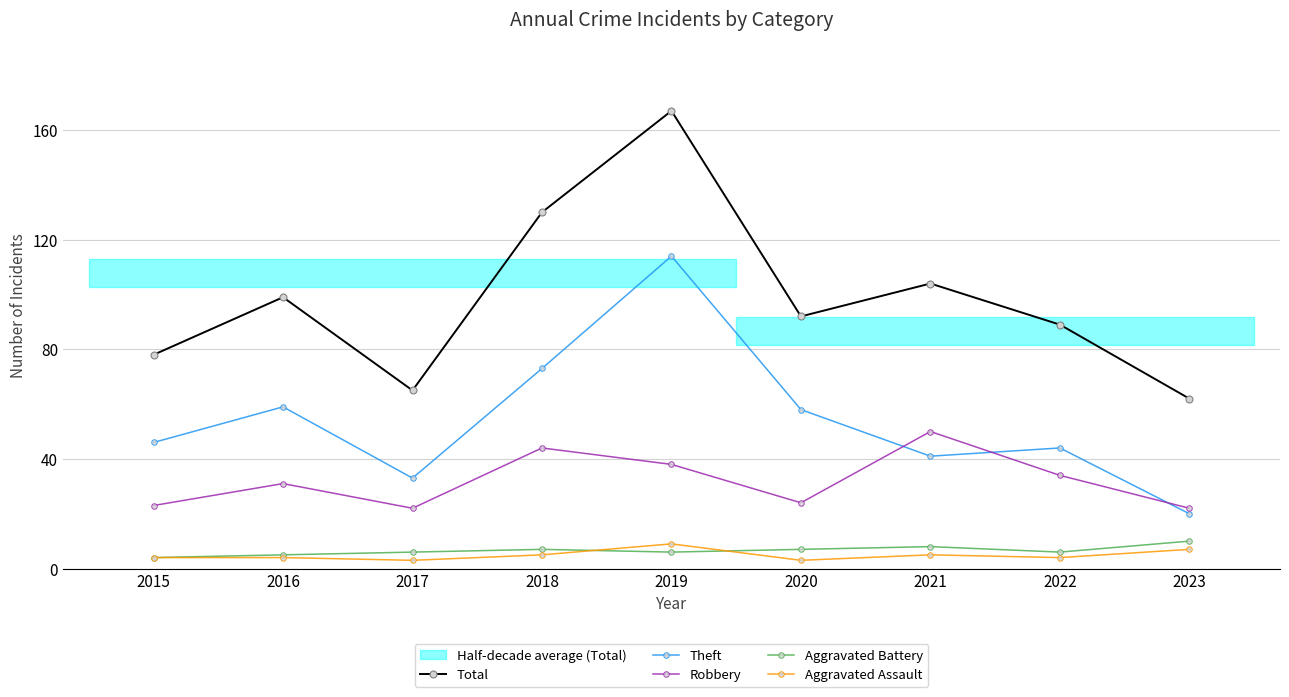

The value of Aggravated Assault at 2019 is 4. True or false?

False